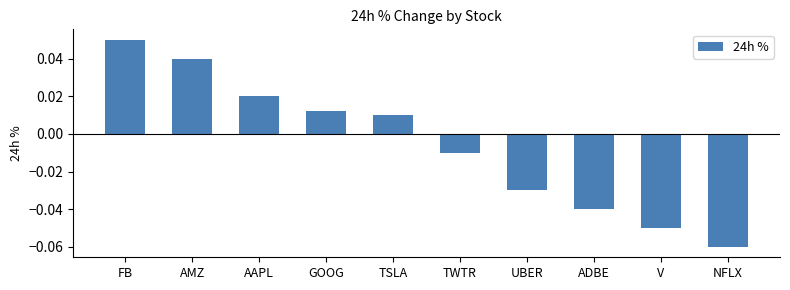

At which label does the data first exceed 0?

FB